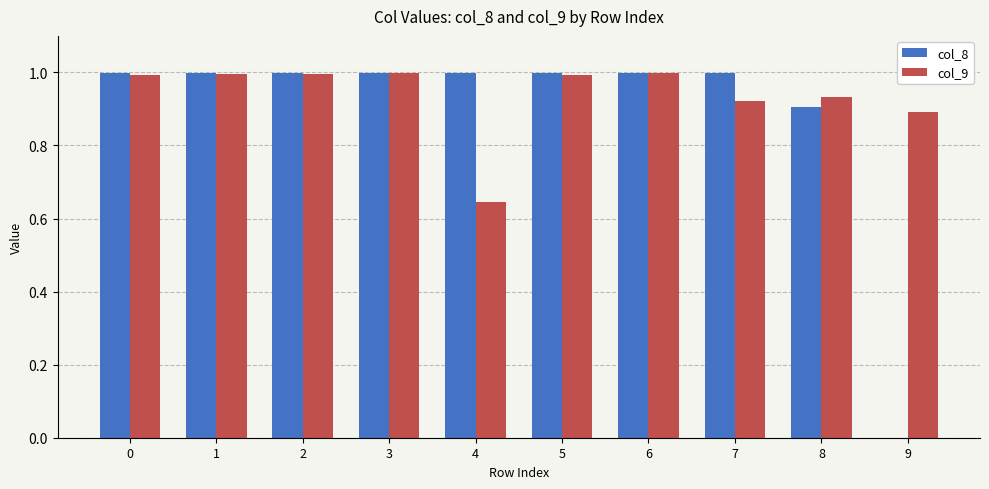

Which series changed the most between 2 and 8?

col_8